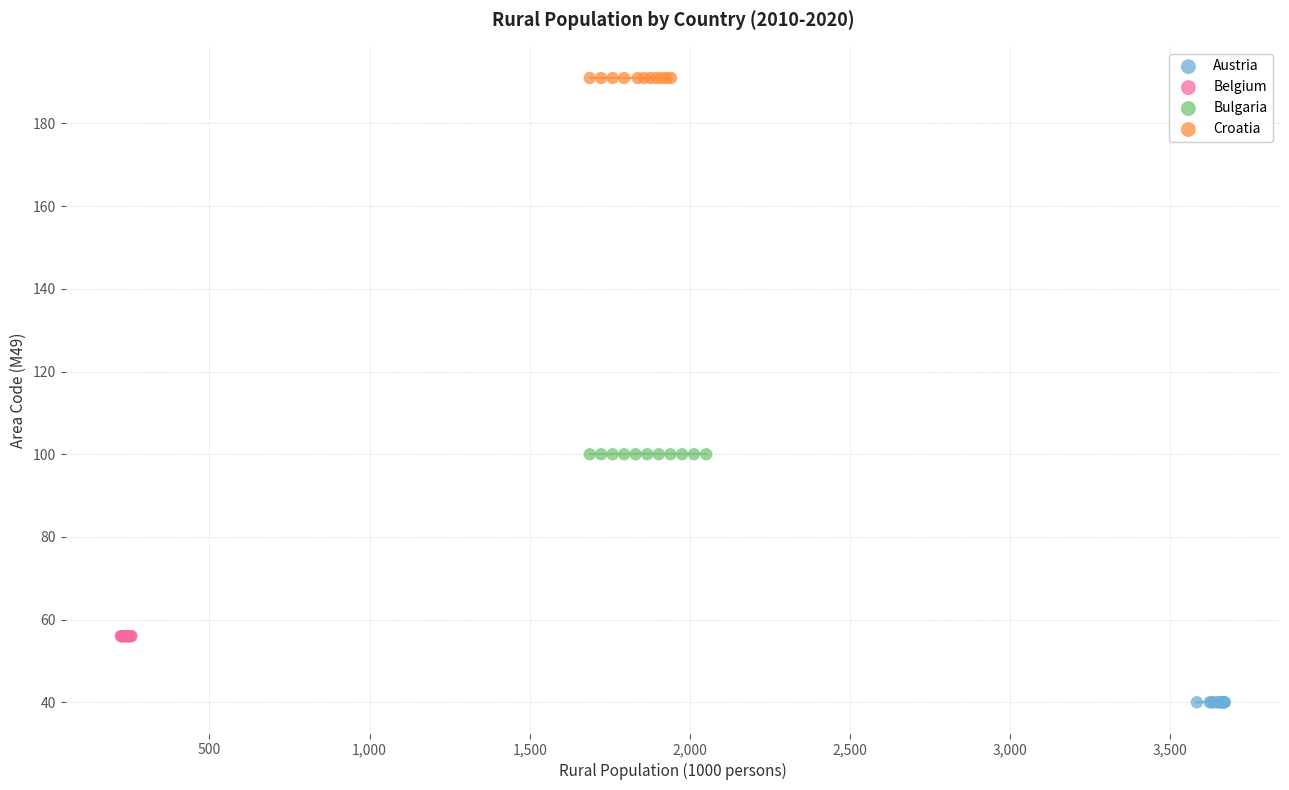

Which series contains the lowest Y value?

Austria